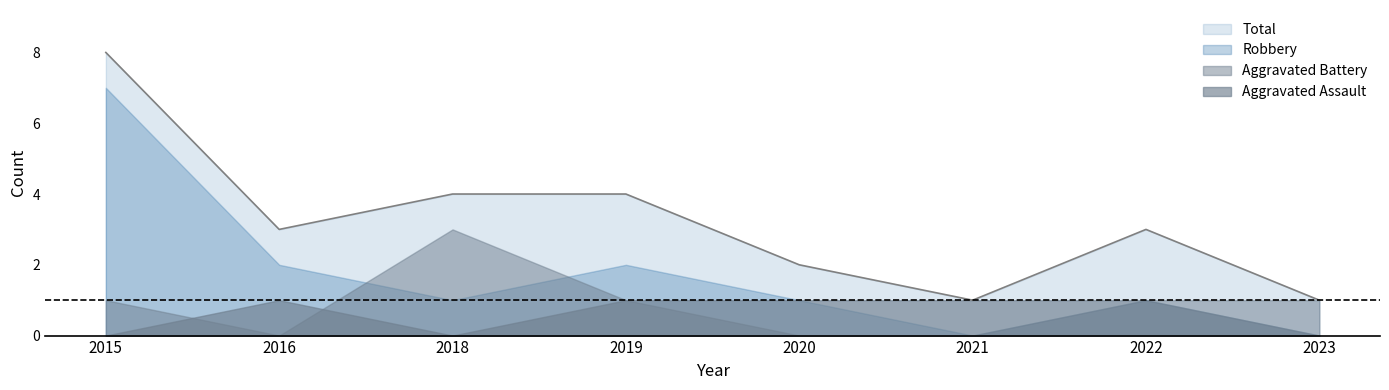

List the labels in order of Total value, smallest first.

2021, 2023, 2020, 2016, 2022, 2018, 2019, 2015